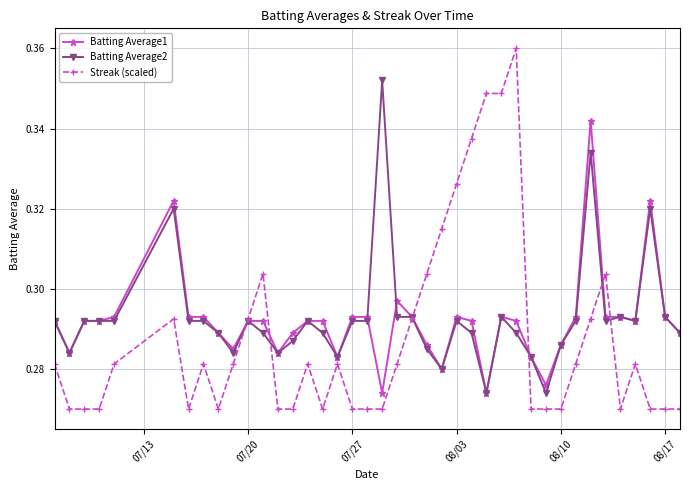

True or false: Streak (scaled) has more than 1 interior local peaks.

True